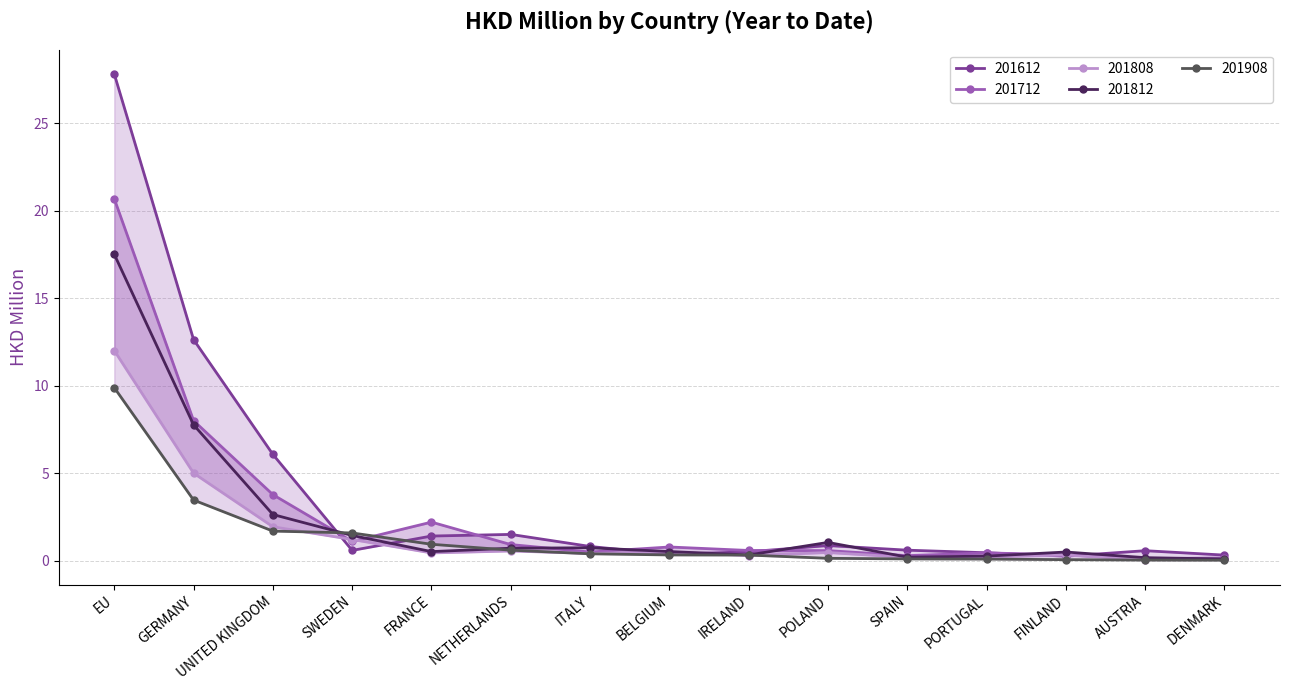

Rank the series at SPAIN from lowest to highest value.

201908, 201808, 201812, 201712, 201612